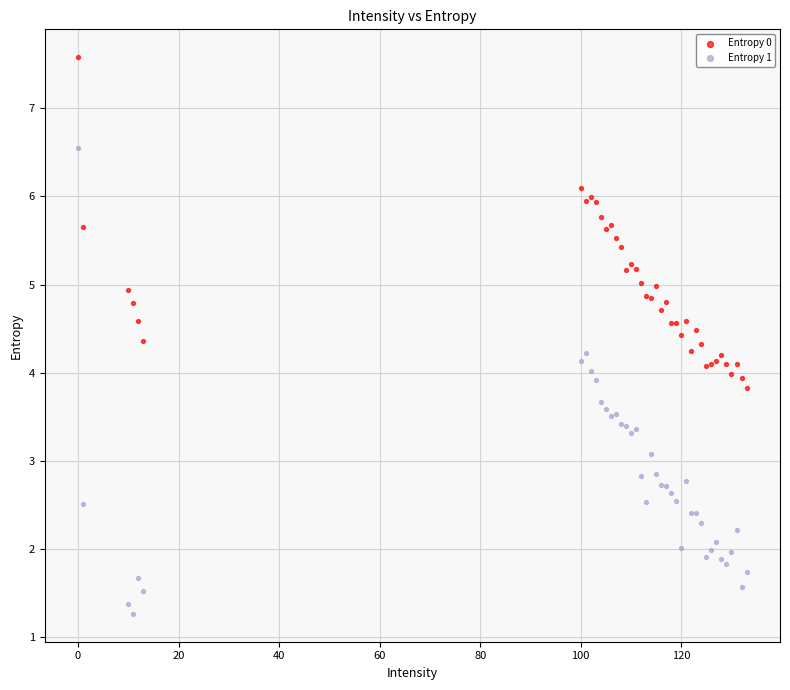

In the Entropy 1 series, what Y value is closest to 3?

3.1